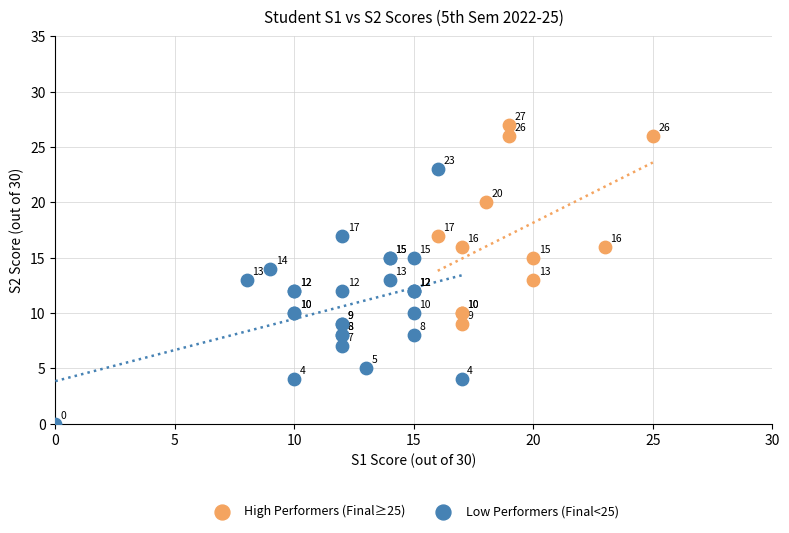

Which series has the widest spread of Y values?

Low Performers (Final<25)